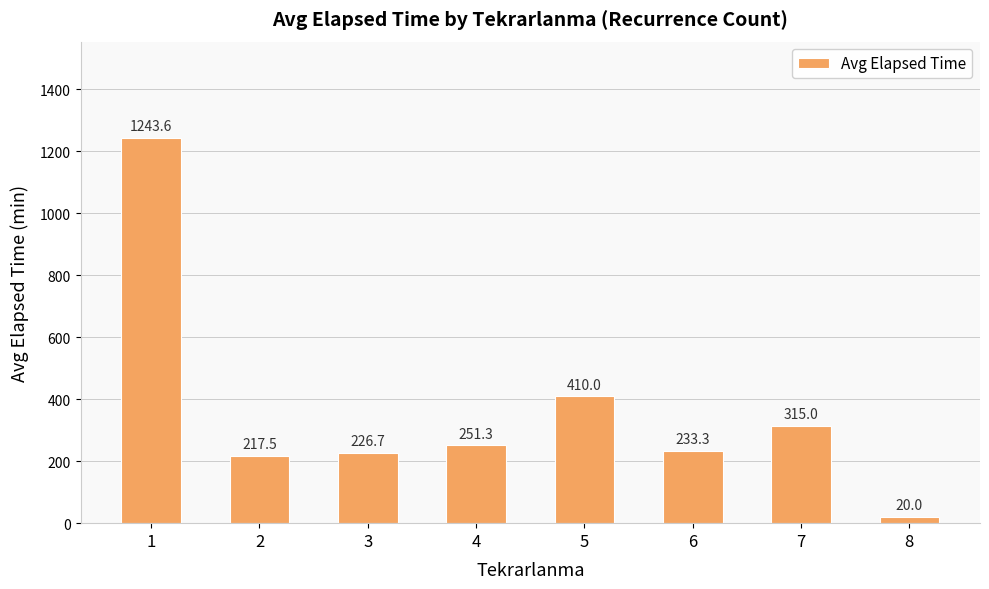

Which category has the lowest value across all series?

8